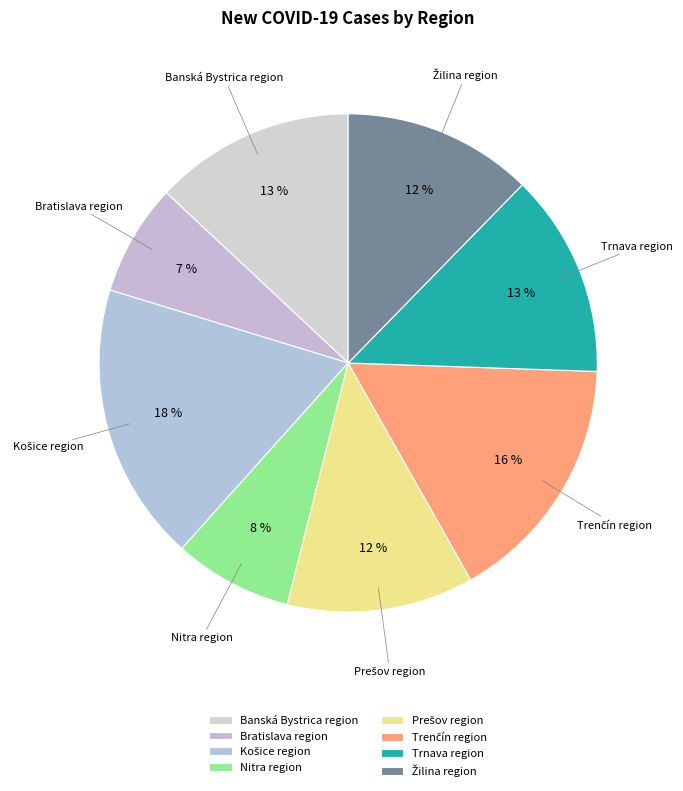

Is there a majority slice in this chart?

No